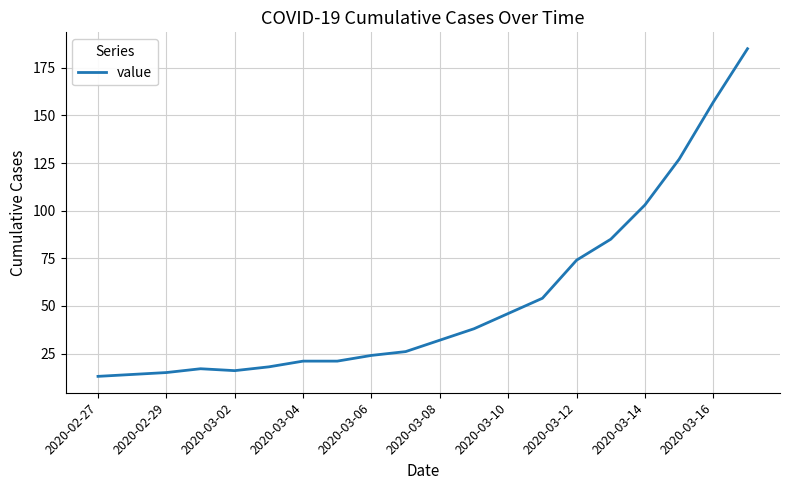

What is the smallest value displayed?

13